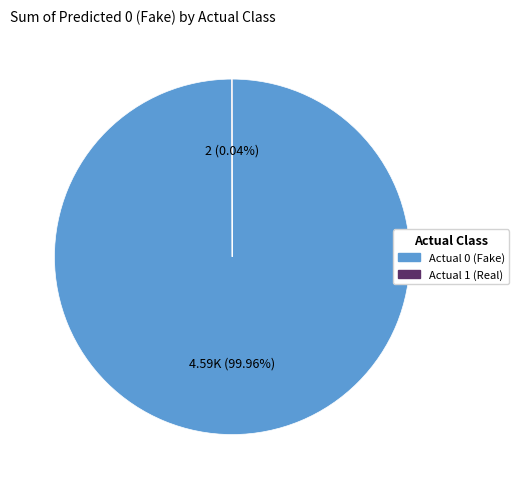

Which slice is the largest?

Actual 0 (Fake)